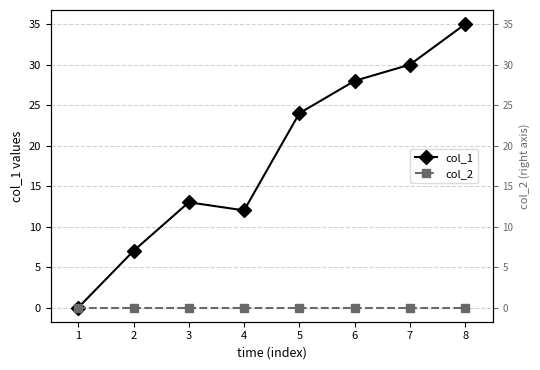

List the labels in order of col_1 value, largest first.

8, 7, 6, 5, 3, 4, 2, 1